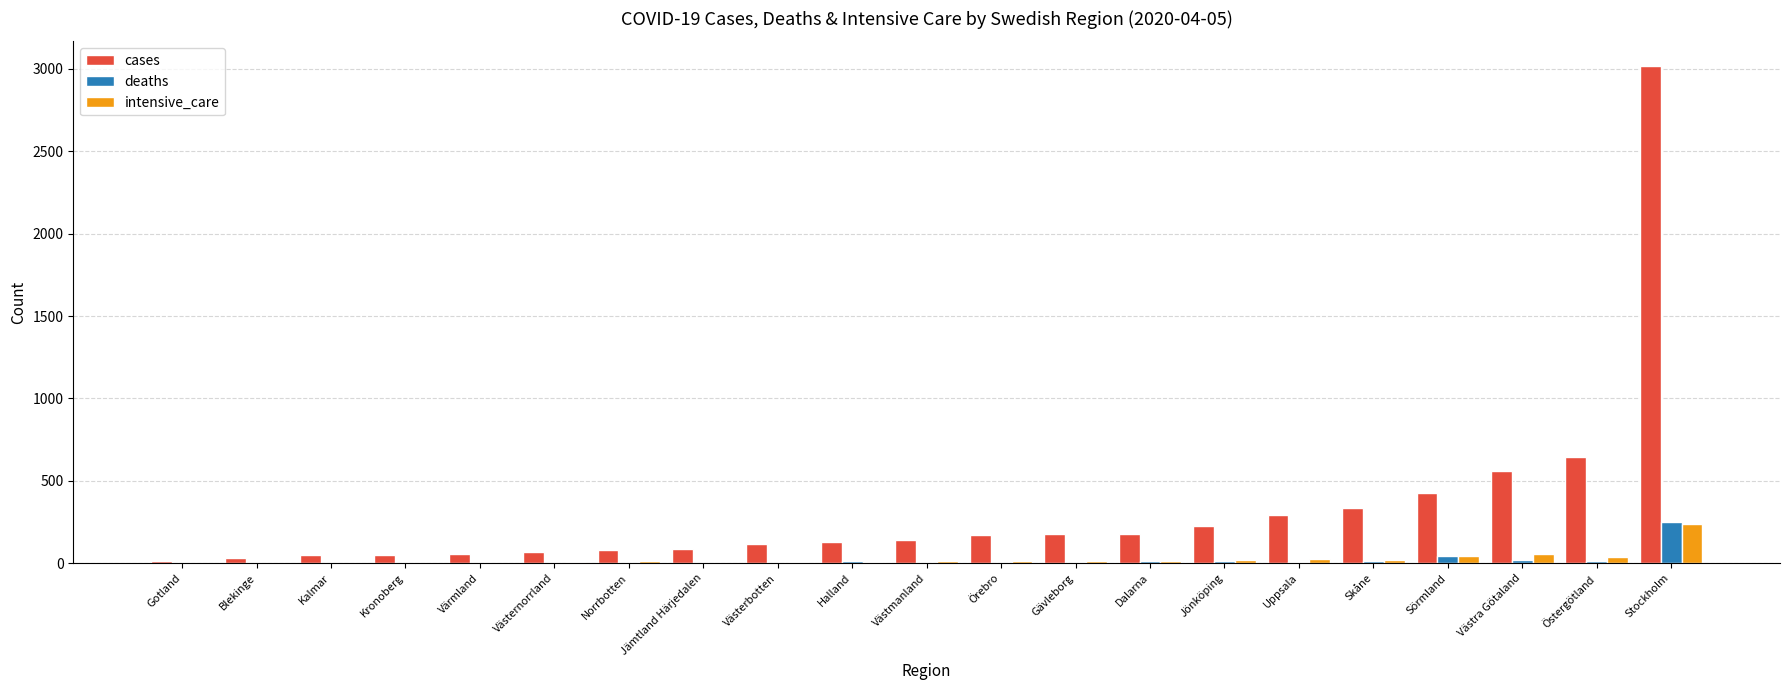

How many groups of bars are there?

21